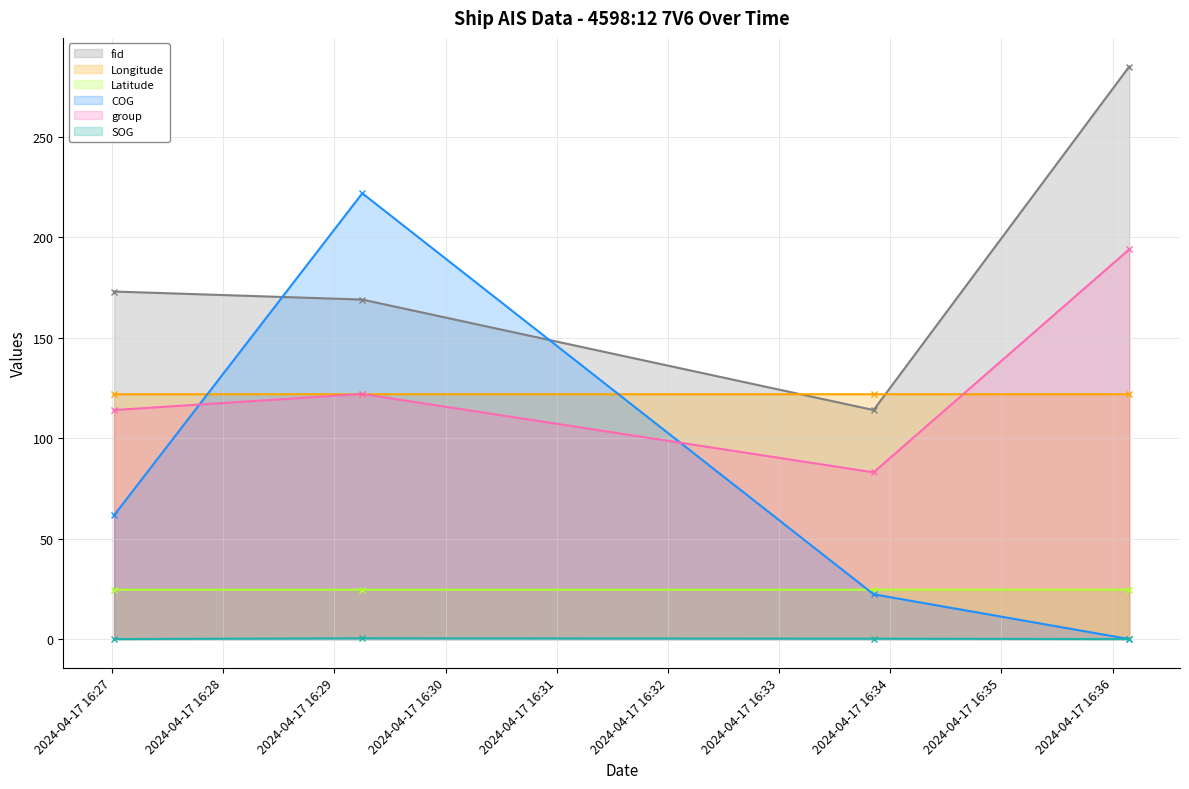

How many times do COG and group cross each other?

2